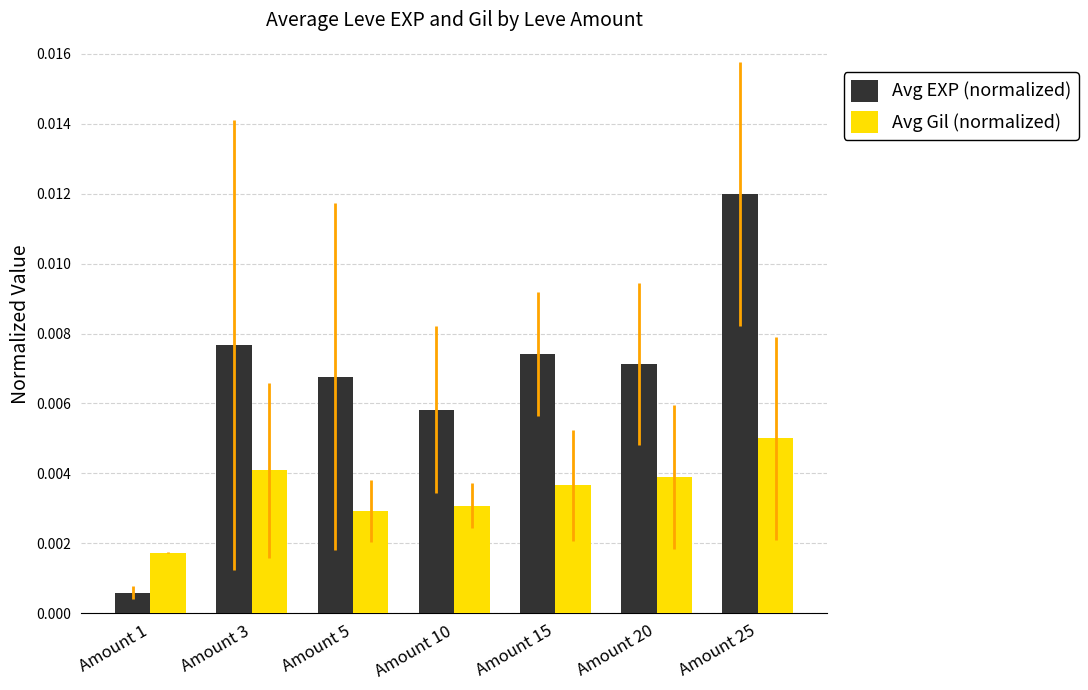

Rank the series by their maximum value, from lowest to highest.

Avg Gil (normalized), Avg EXP (normalized)